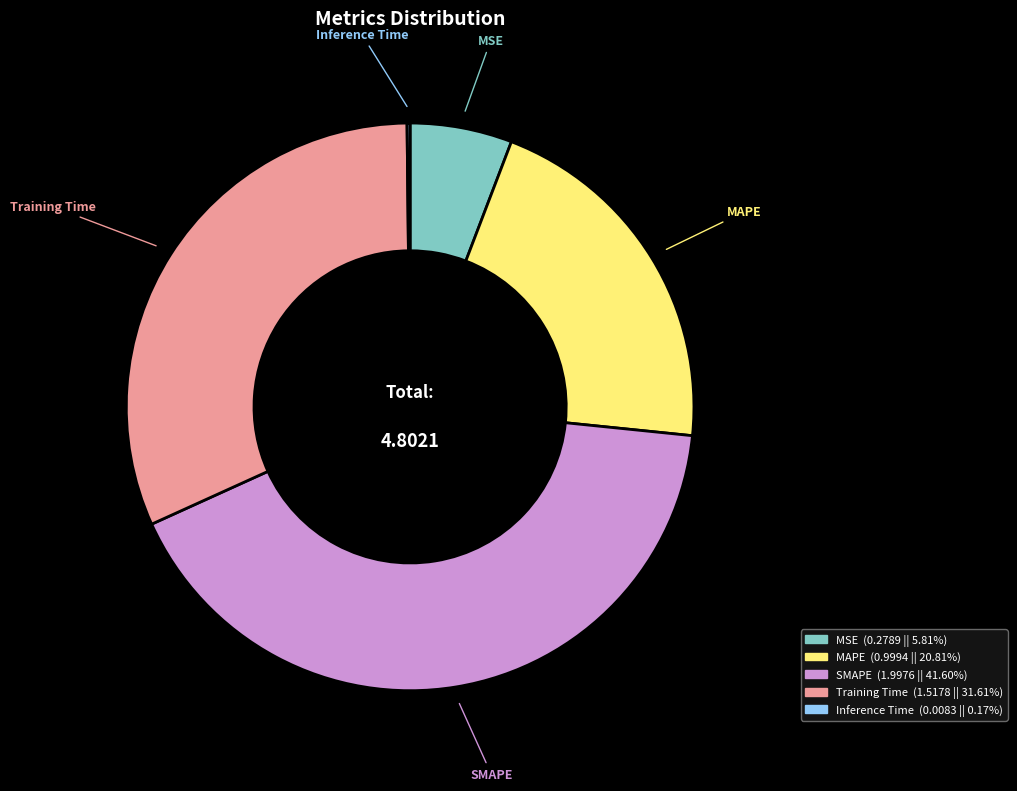

Does MSE account for over 50% of the chart?

No